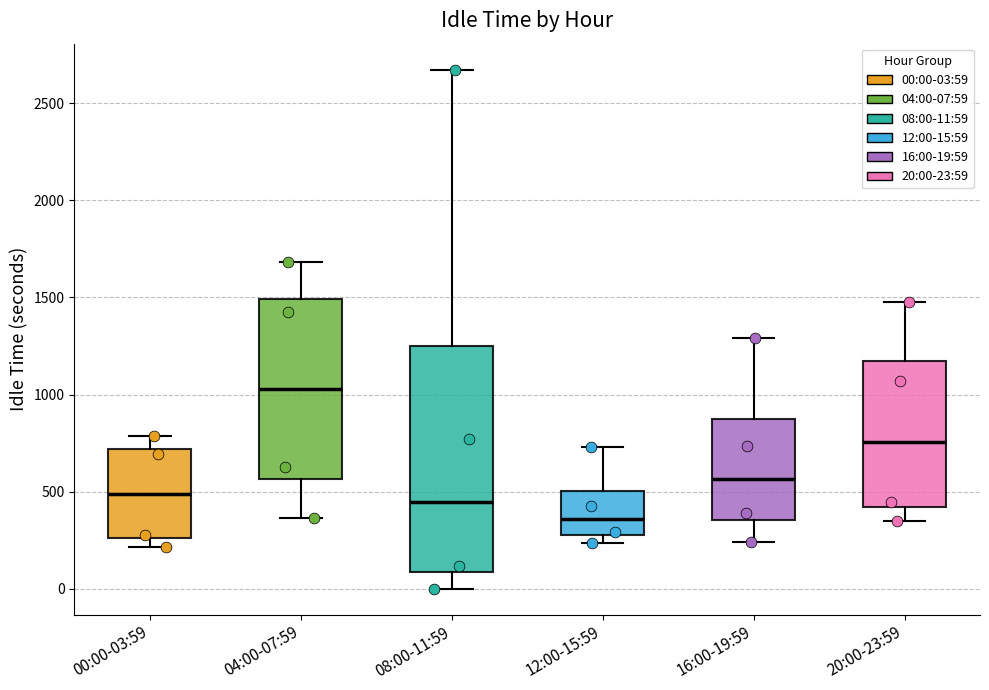

Reading left to right, read every box against the y-axis: the position of its median line, the range the box covers, and the ends of its whiskers. The values are not printed on the chart, so give them approximately, as read against the axis.

00:00-03:59: median 500, box 250 to 700, whiskers 200 to 800
04:00-07:59: median 1050, box 550 to 1500, whiskers 350 to 1700
08:00-11:59: median 450, box 100 to 1250, whiskers 0 to 2650
12:00-15:59: median 350, box 300 to 500, whiskers 250 to 750
16:00-19:59: median 550, box 350 to 850, whiskers 250 to 1300
20:00-23:59: median 750, box 400 to 1150, whiskers 350 to 1500